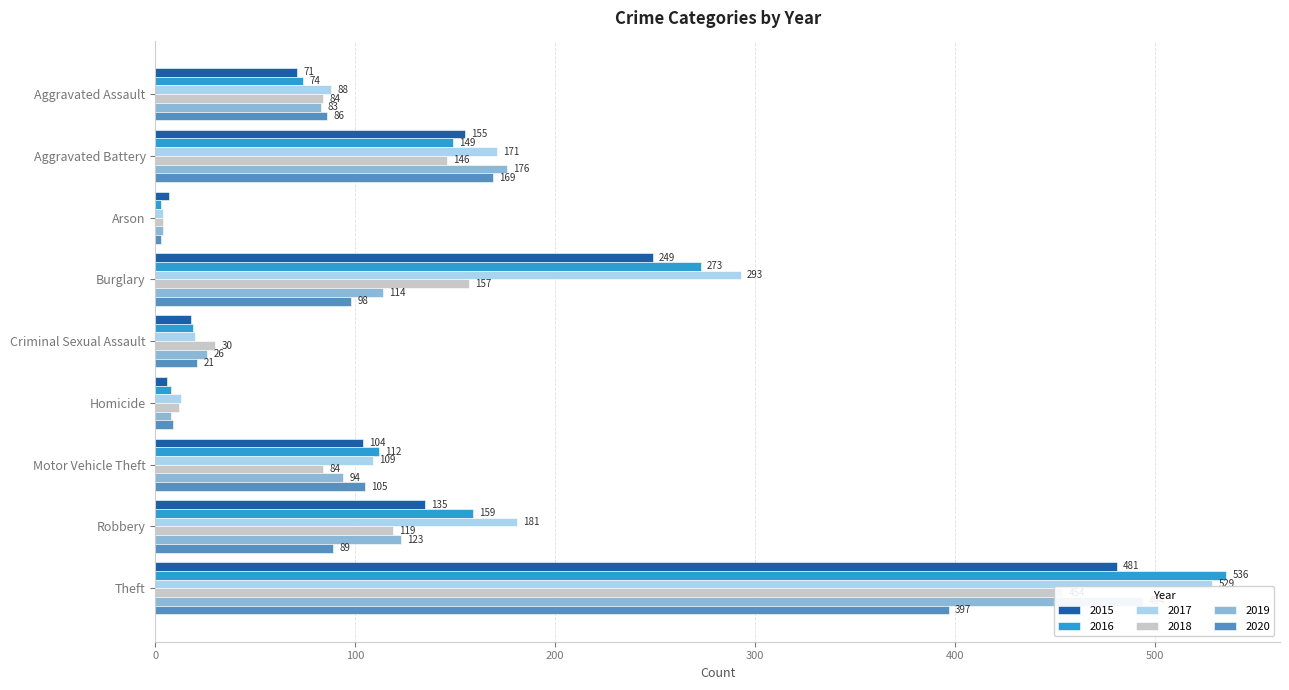

Does the chart contain any negative values?

No